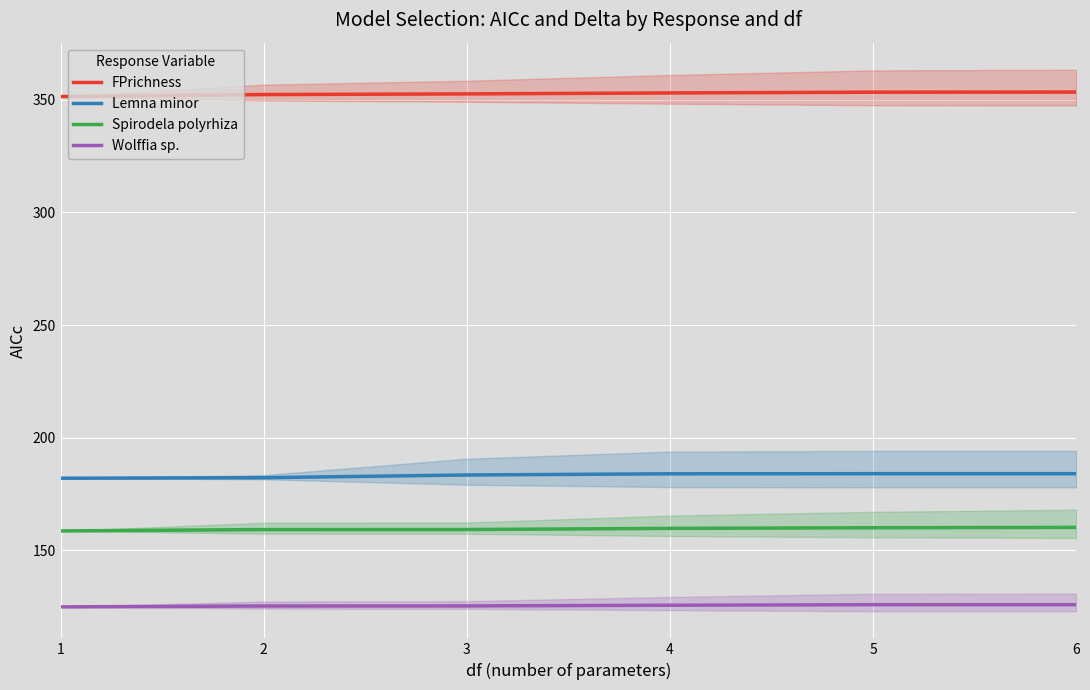

True or false: Wolffia sp. has a value of 125.3 at 2.

True